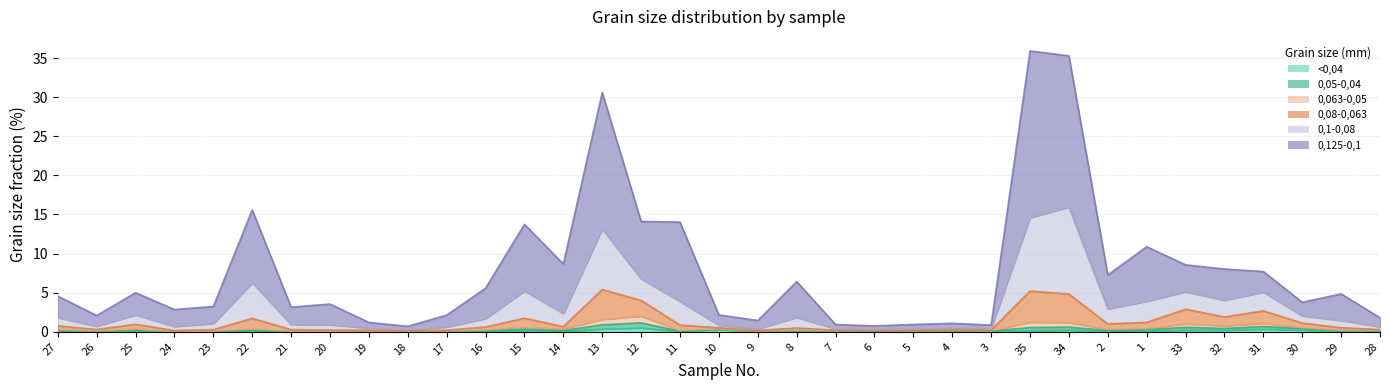

In 0,08-0,063, how many points are lower than both neighbors (excluding endpoints)?

10